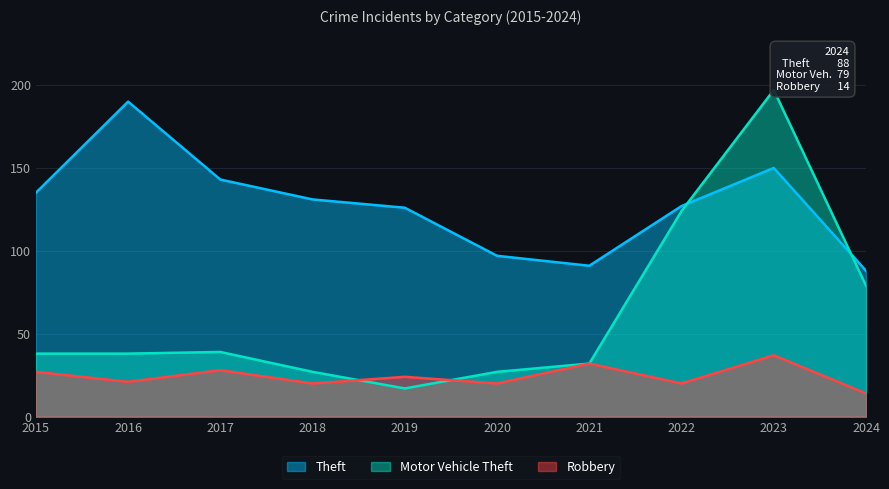

Rank the series by their average value, from highest to lowest.

Theft, Motor Vehicle Theft, Robbery